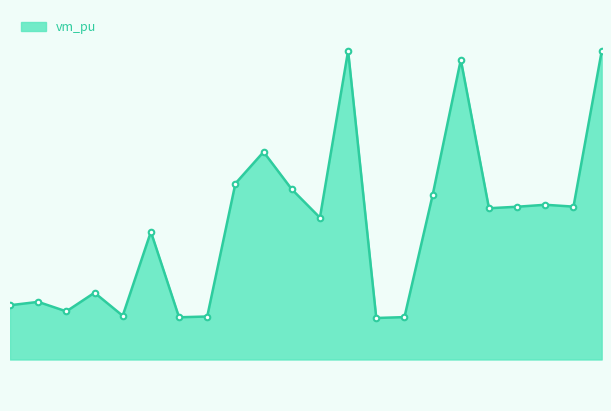

Reading left to right, extract all data points from this chart.

1.0	1.0	1.0	1.0	1.0	1.0	1.0	1.0	1.0	1.0	1.0	1.0	1.0	1.0	1.0	1.0	1.0	1.0	1.0	1.0	1.0	1.0